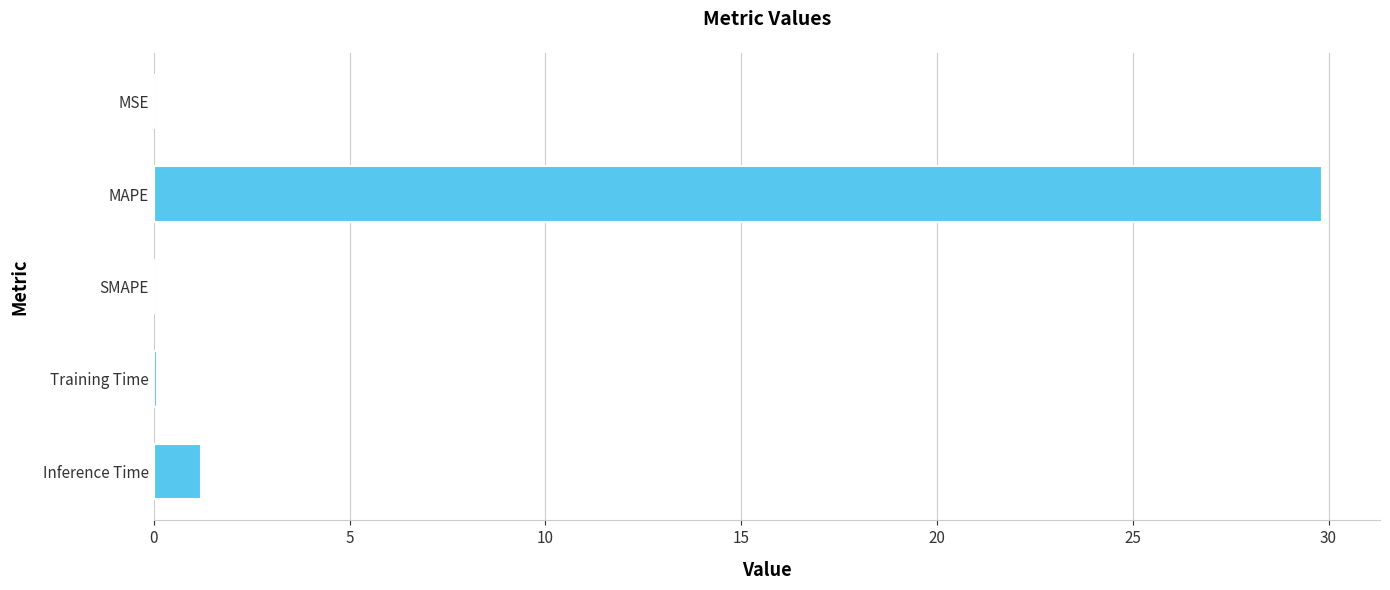

At which label is the value closest to 14?

Inference Time